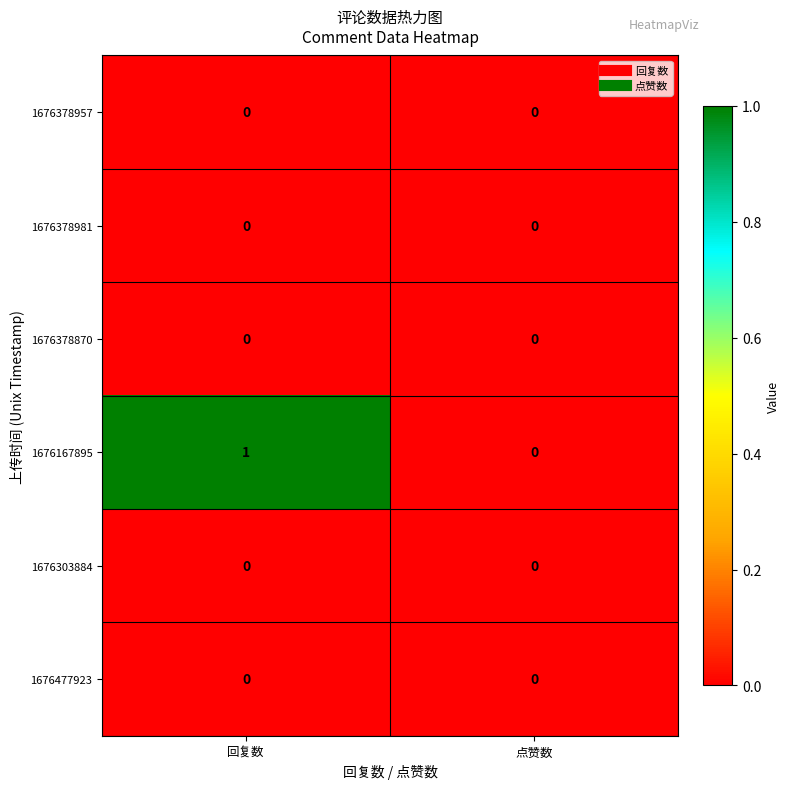

Reading left to right, extract all data points from this chart.

1676378957: 0	0
1676378981: 0	0
1676378870: 0	0
1676167895: 1	0
1676303884: 0	0
1676477923: 0	0